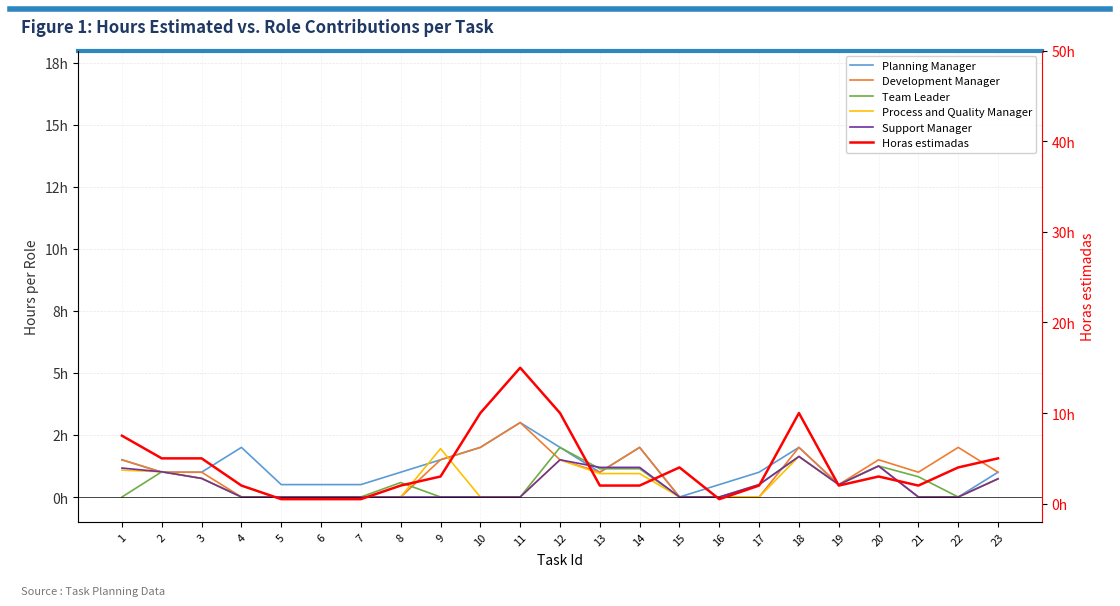

Is the value of Development Manager at 4 greater than the value of Team Leader at 23?

No